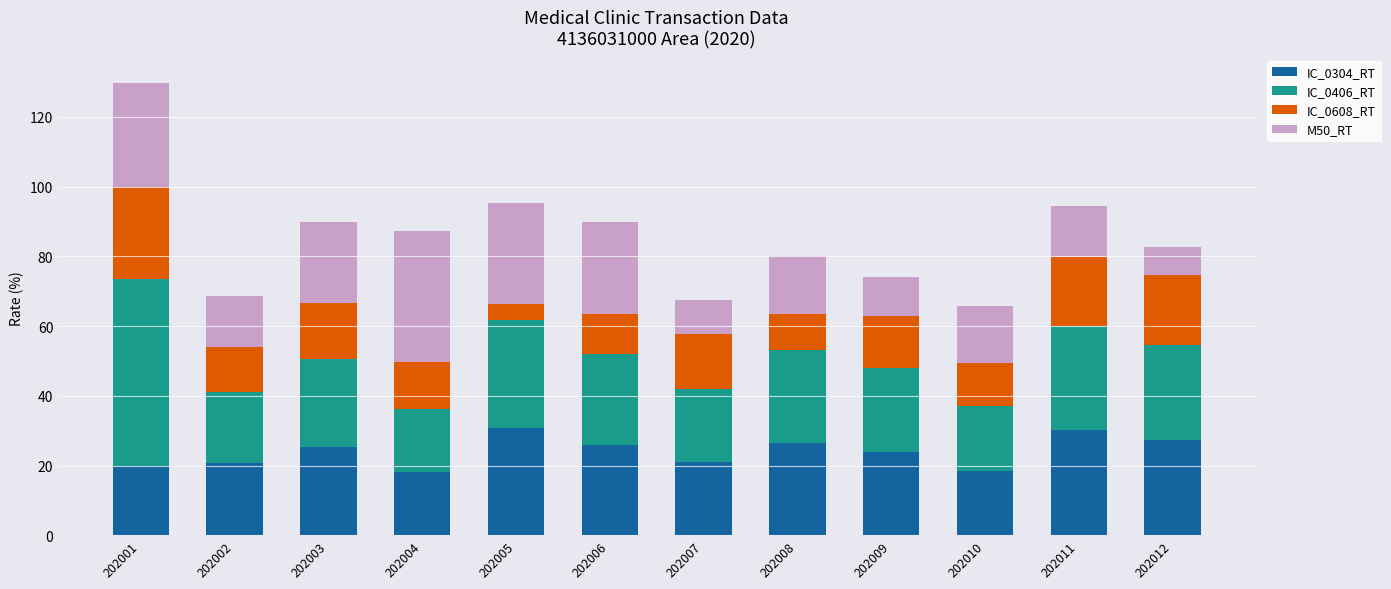

At which category is the sum across all series the highest?

202001